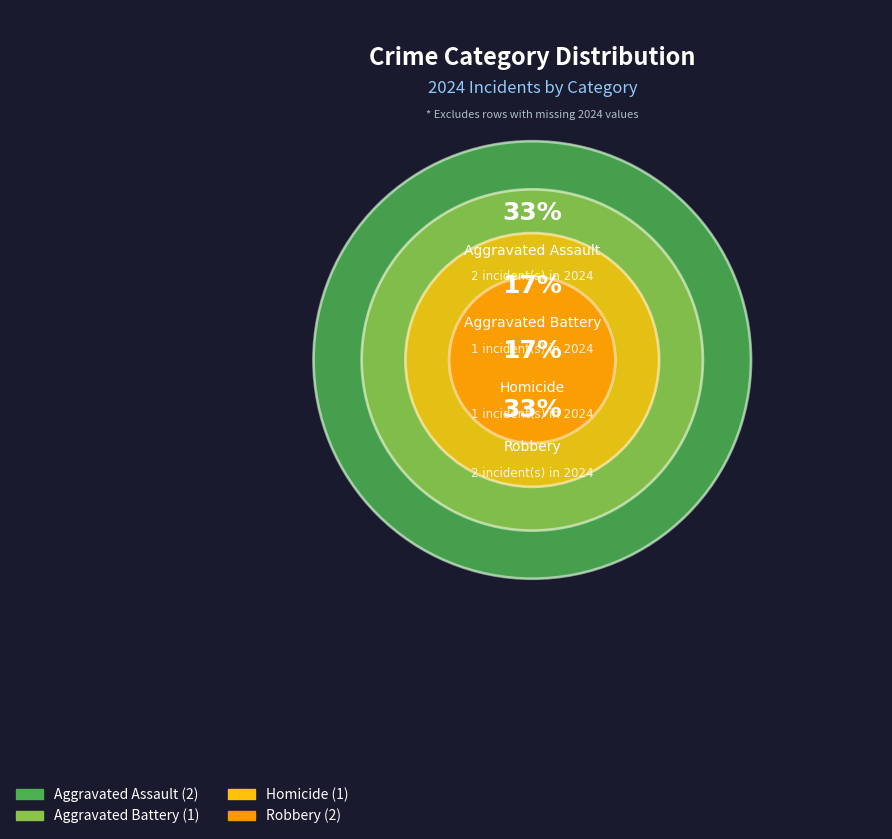

To the nearest percent, what is the combined percentage of Aggravated Battery and Homicide?

33%